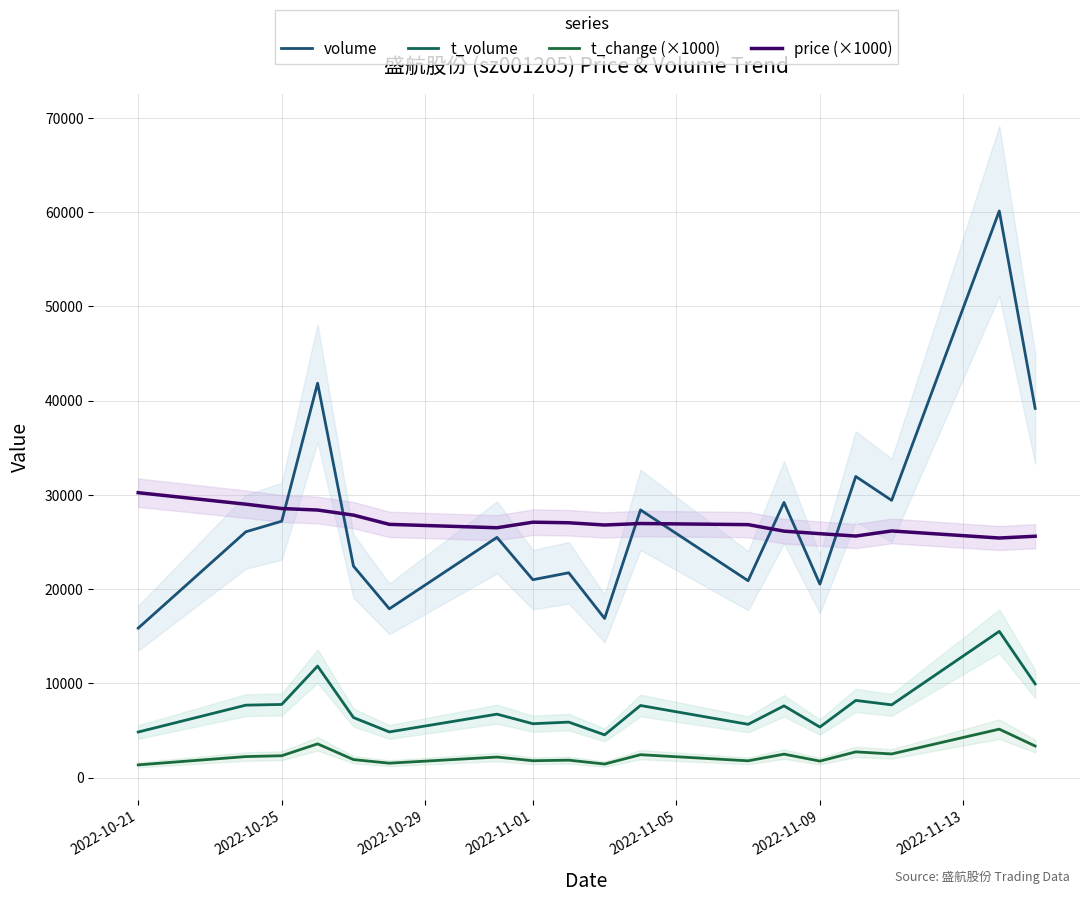

Does the chart have visible grid lines?

Yes